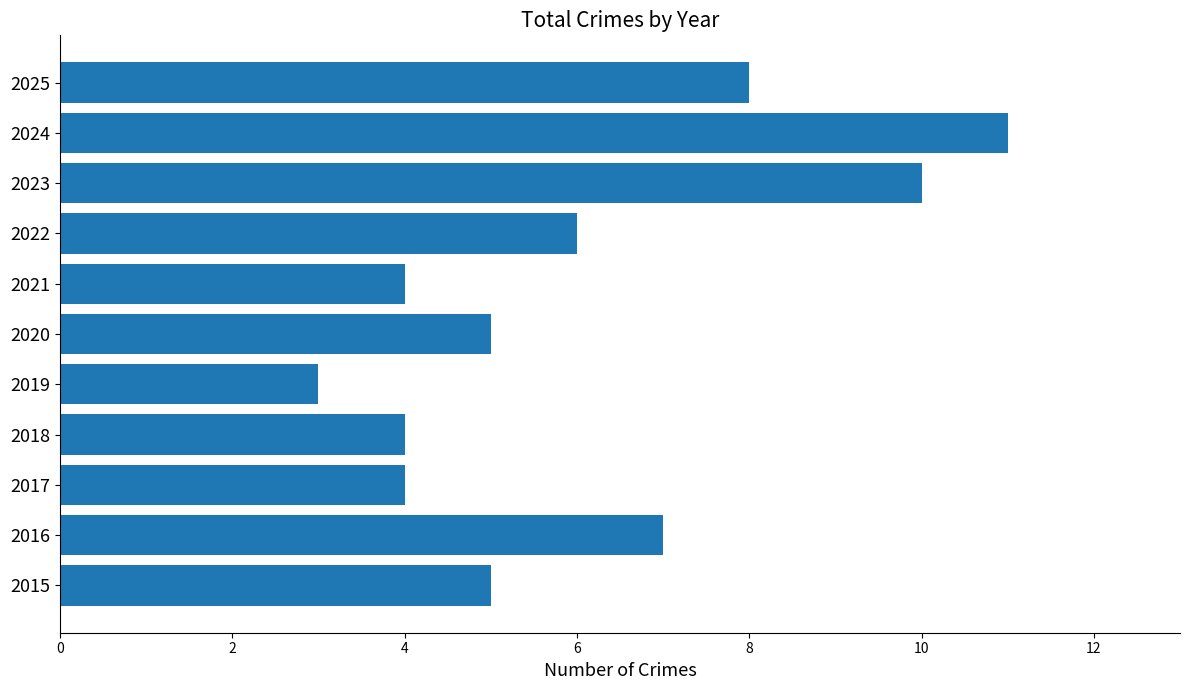

What is the change in value from 2020 to 2023?

+5